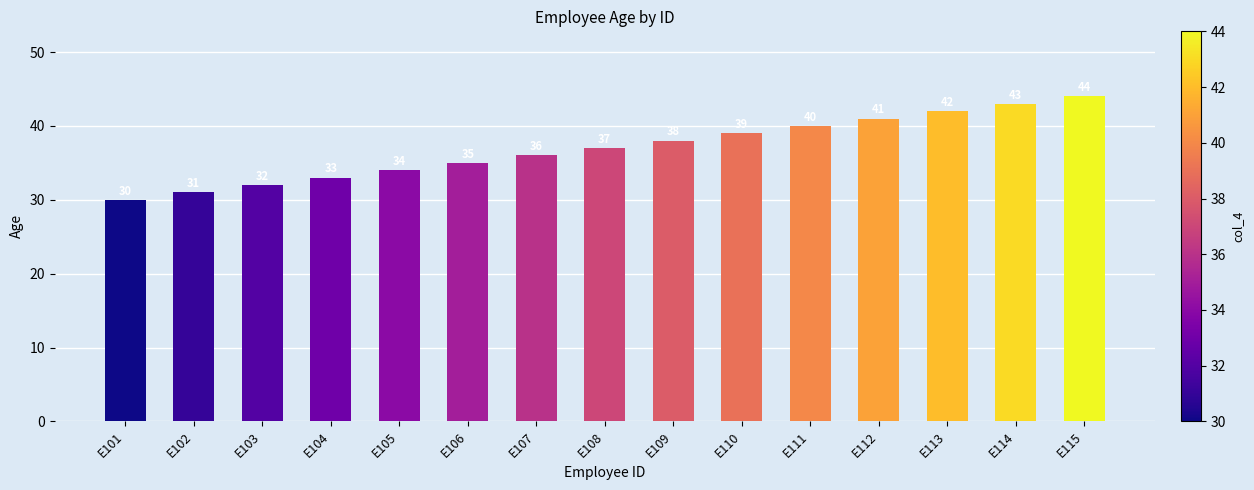

Reading left to right, list all the values displayed in this chart.

E101=30	E102=31	E103=32	E104=33	E105=34	E106=35	E107=36	E108=37	E109=38	E110=39	E111=40	E112=41	E113=42	E114=43	E115=44